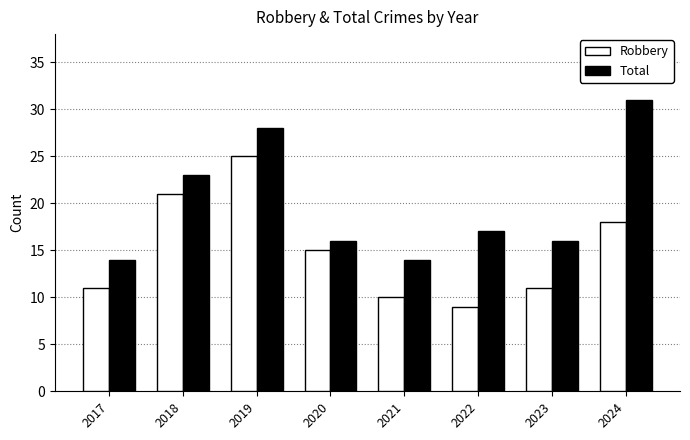

Reading right to left, what are all the values shown in this chart?

Robbery: 2024=18	2023=11	2022=9	2021=10	2020=15	2019=25	2018=21	2017=11
Total: 2024=31	2023=16	2022=17	2021=14	2020=16	2019=28	2018=23	2017=14